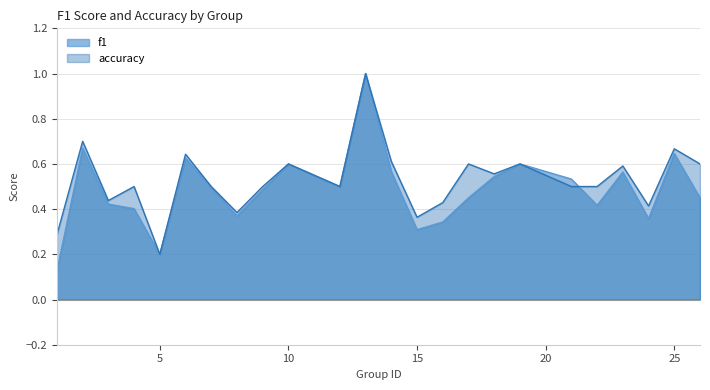

What is the difference between the second highest and second lowest values in the f1 series?

0.5